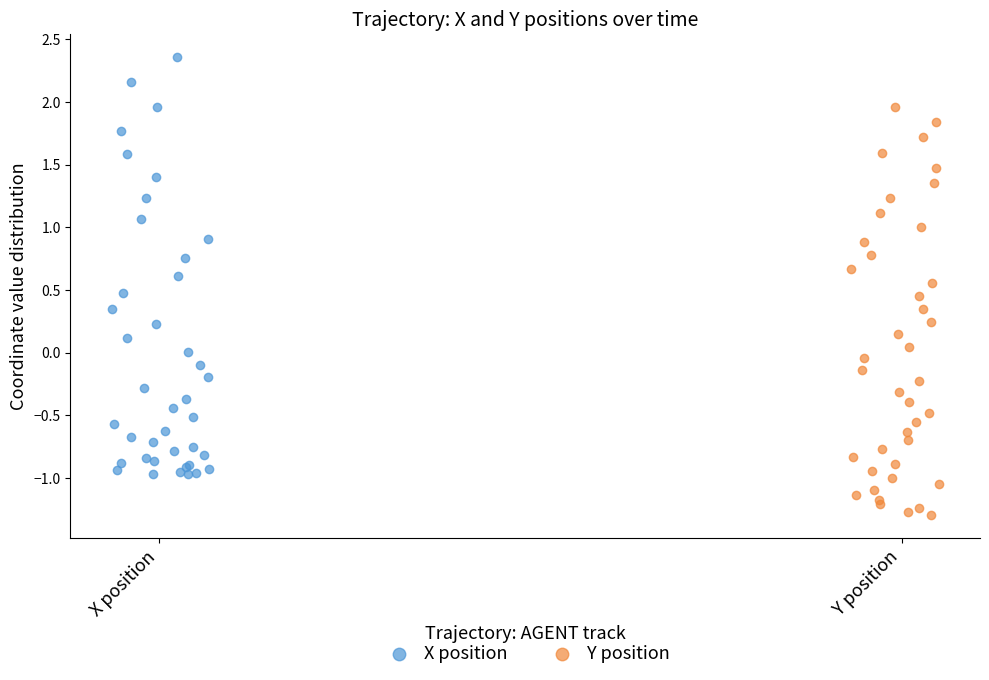

Which series reaches the minimum Y coordinate?

Y position